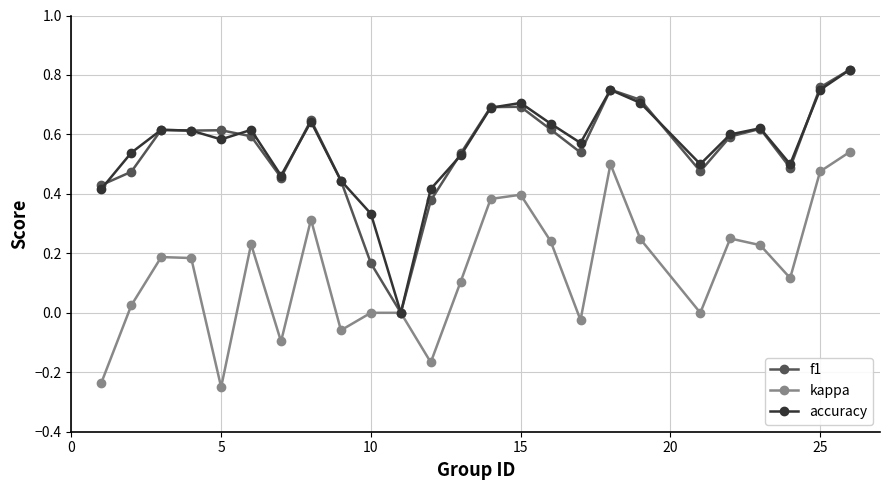

True or false: f1 has more than 1 interior local peaks.

True